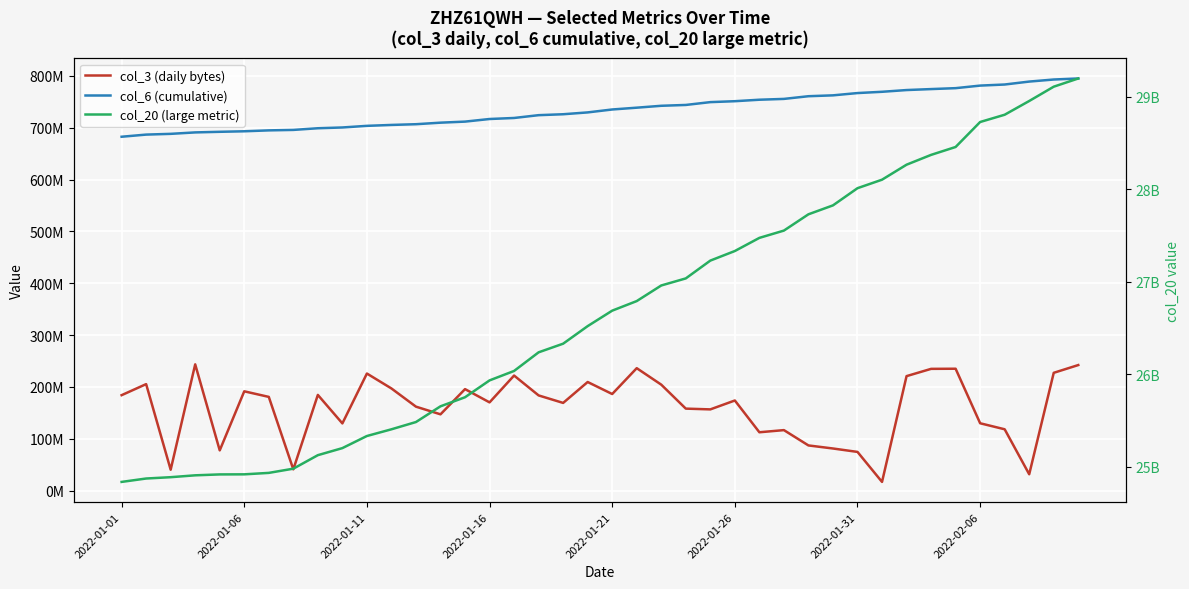

True or false: col_3 (daily bytes) has more than 1 points higher than both neighbors.

True